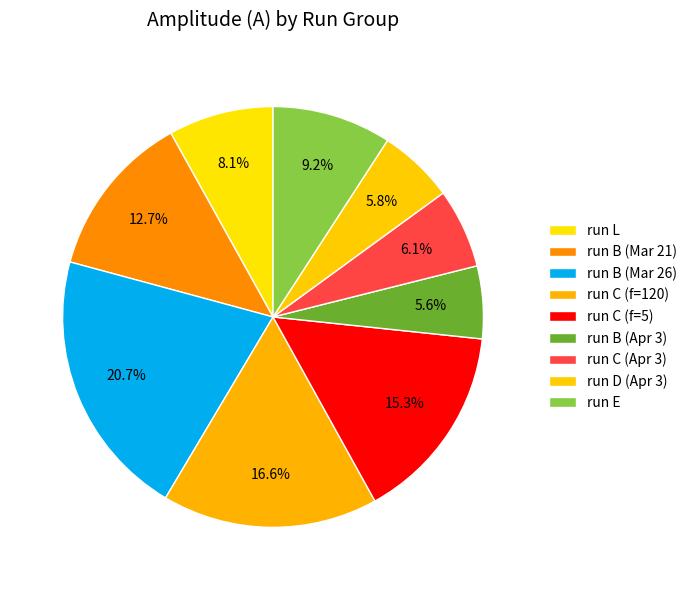

How many slices are in this pie chart?

9